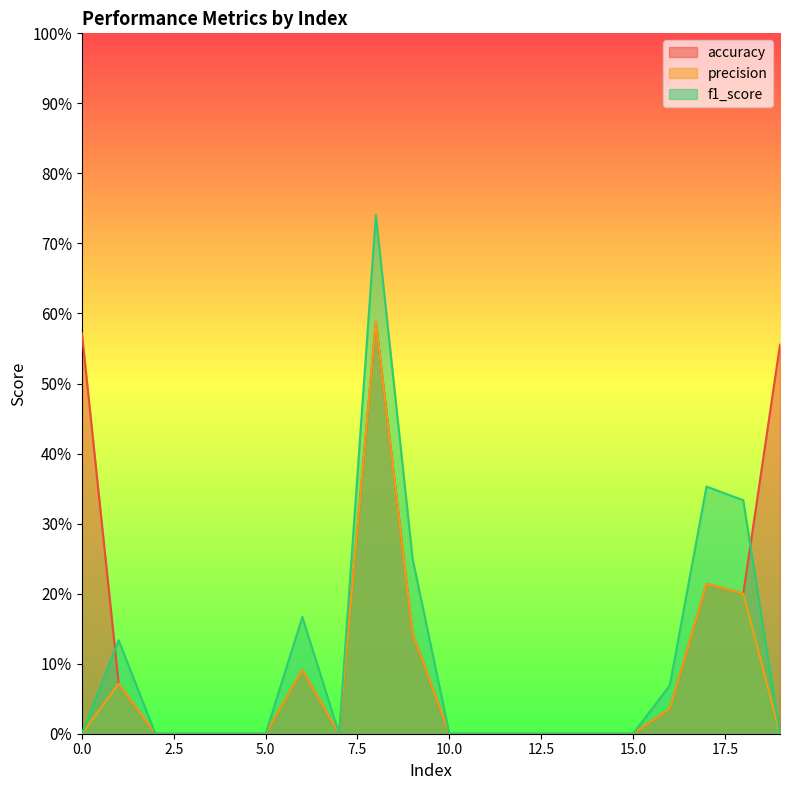

What is the maximum value shown in the chart?

0.7